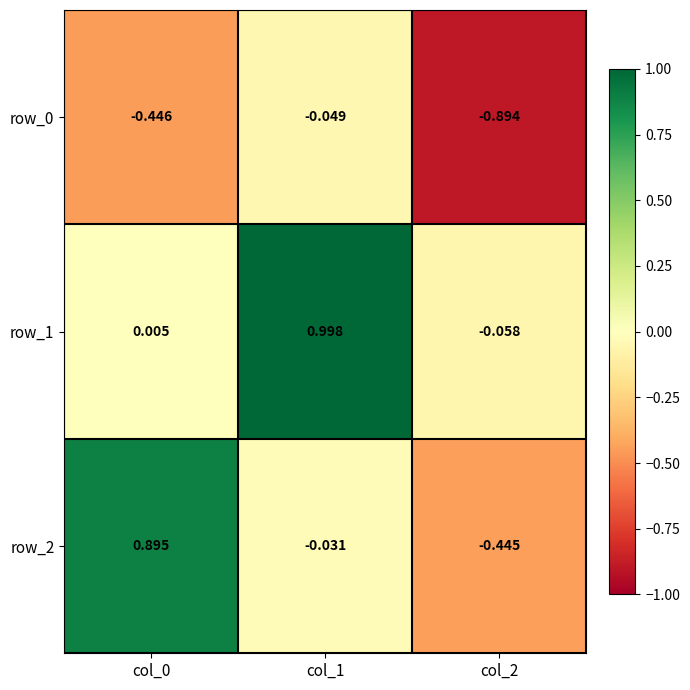

Is the value of row_1 at col_0 greater than the value of row_2 at col_2?

Yes